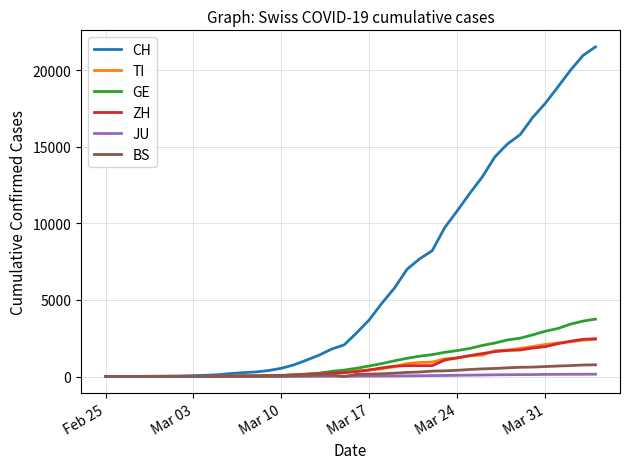

Which series has the widest spread of values?

CH